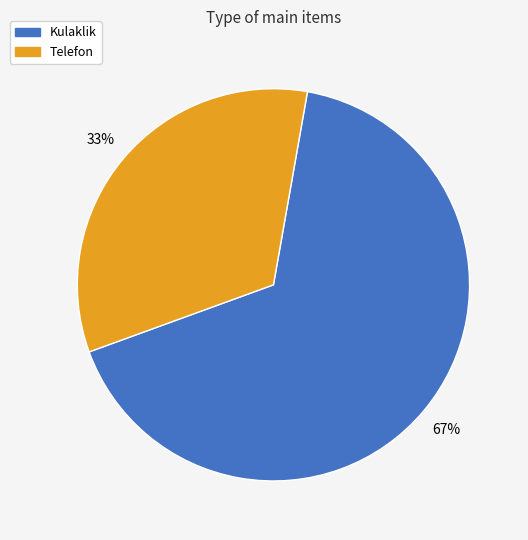

Combined, do Telefon and Kulaklik account for over 50%?

Yes